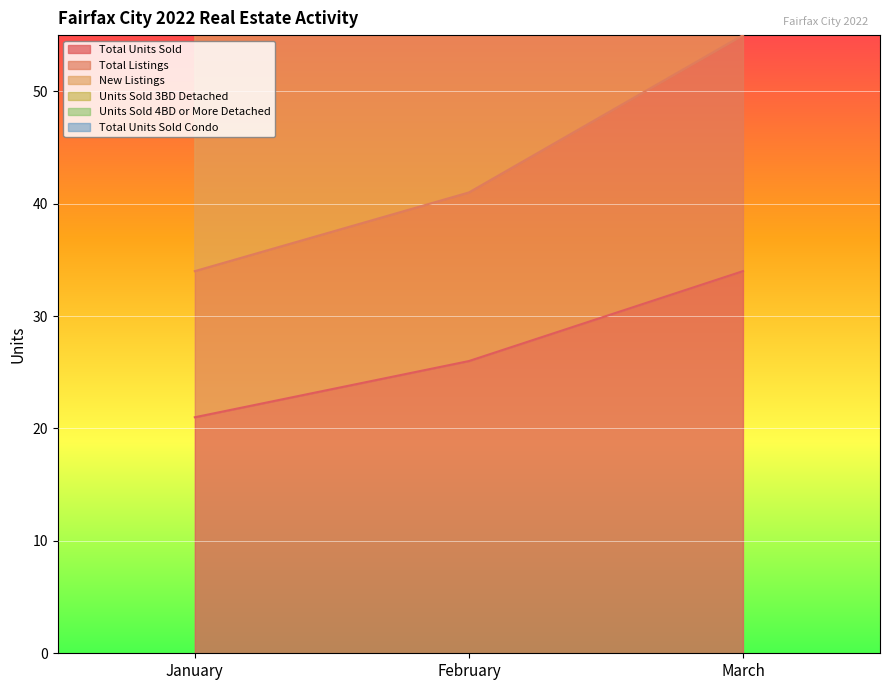

The value of Total Units Sold at March is 34. True or false?

True